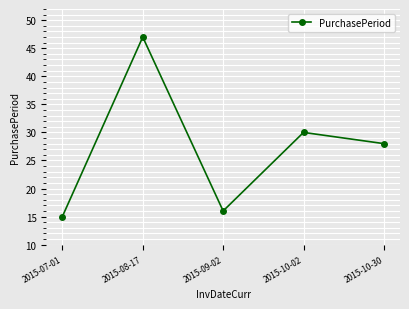

What is the difference between the maximum and second lowest values?

31